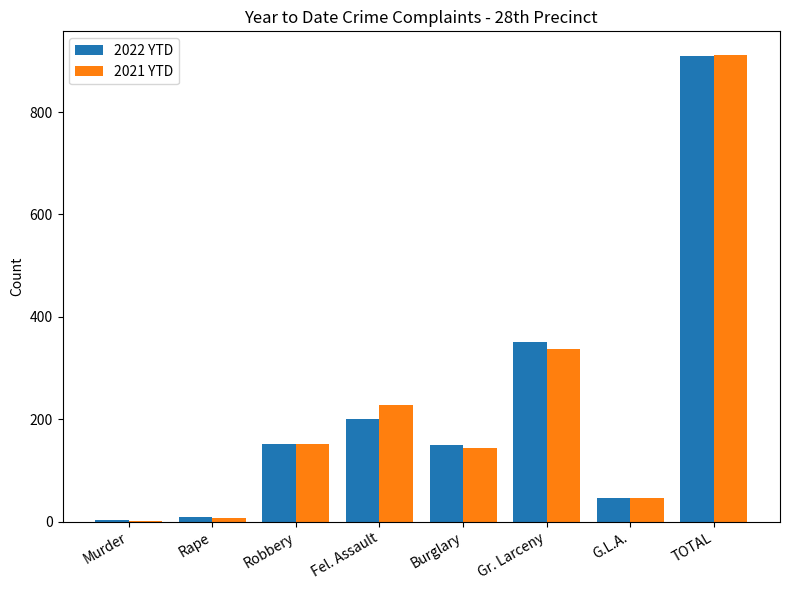

Read the 2022 YTD value at Gr. Larceny, to the nearest 10.

350